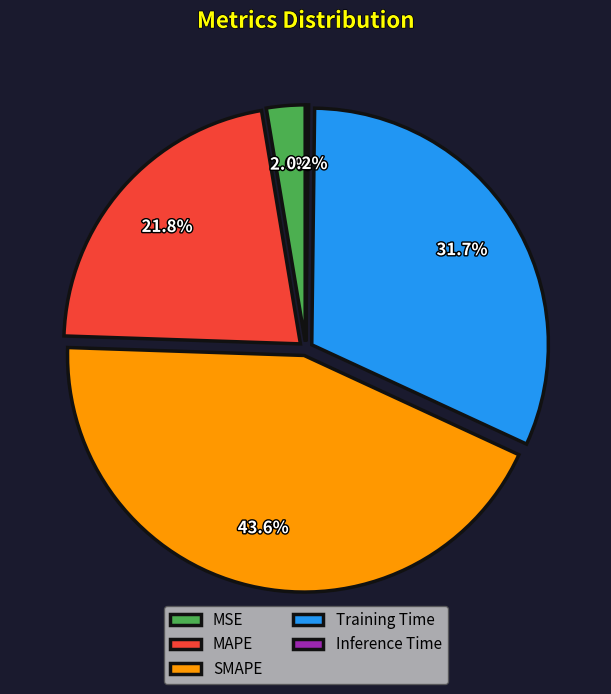

What is the largest slice in the pie chart?

SMAPE